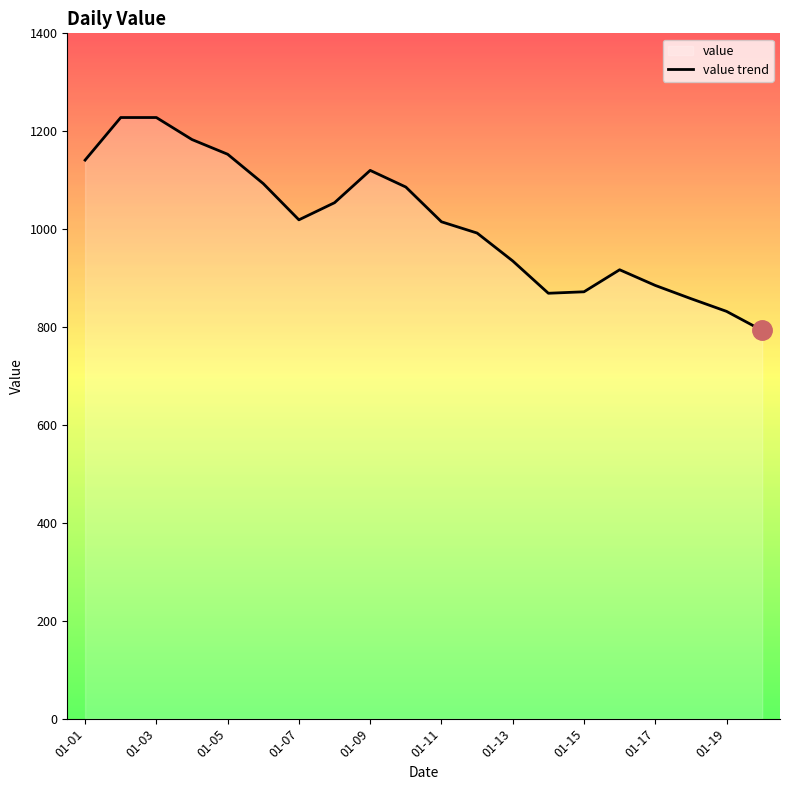

What is the approximate value at 01-13, to the nearest 5?

935